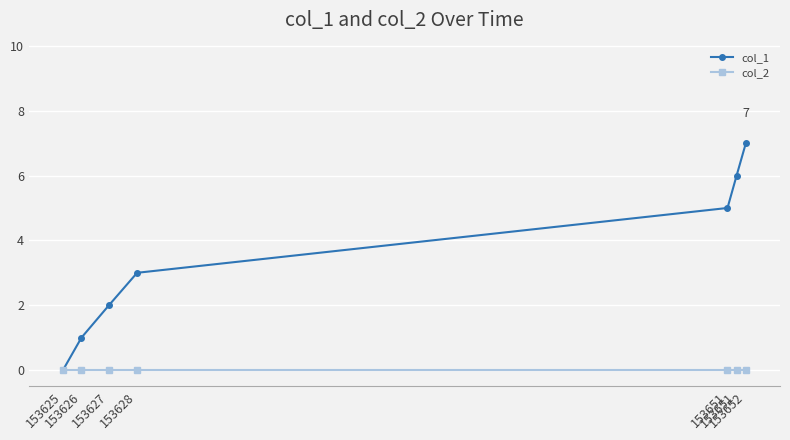

Which category has the lowest value in the col_1 series?

153625